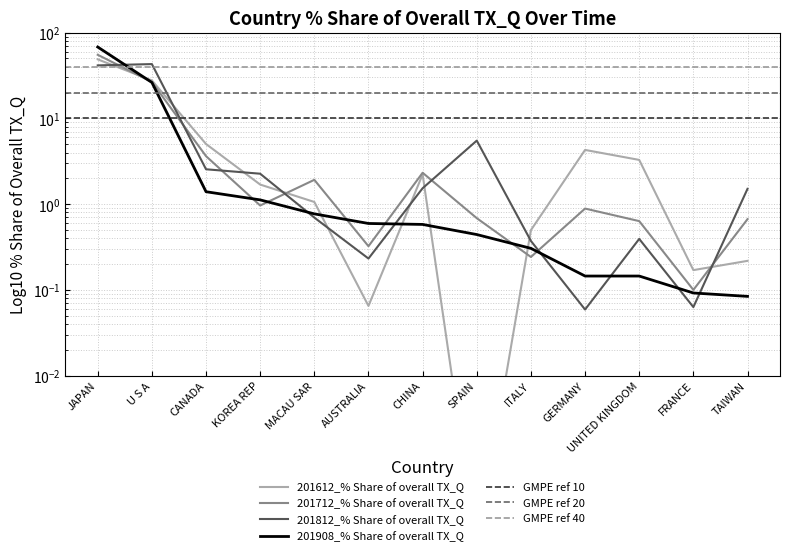

Does the chart display data point markers on the line(s)?

No